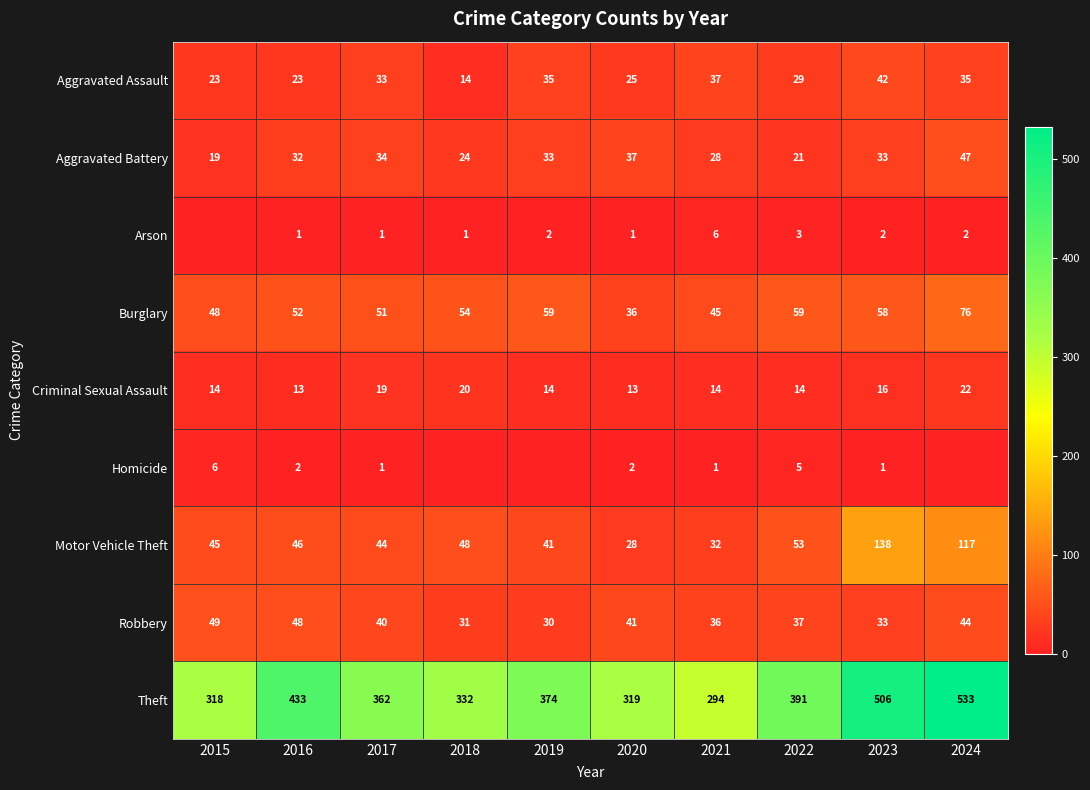

Which category has the lowest value in the Aggravated Battery series?

2015